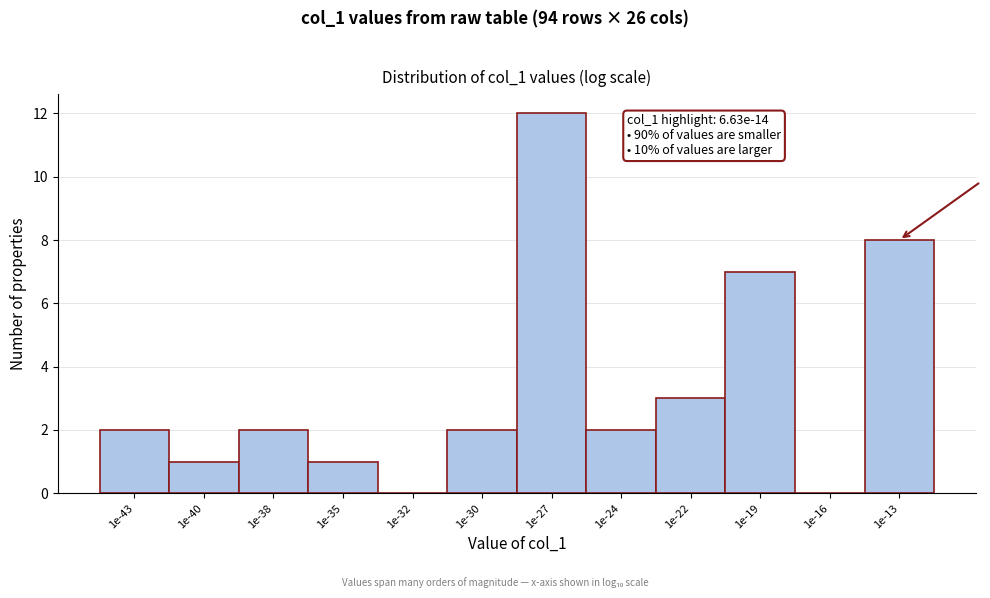

Reading left to right, list all the values displayed in this chart.

1e-43=2	1e-40=1	1e-38=2	1e-35=1	1e-32=0	1e-30=2	1e-27=12	1e-24=2	1e-22=3	1e-19=7	1e-16=0	1e-13=8